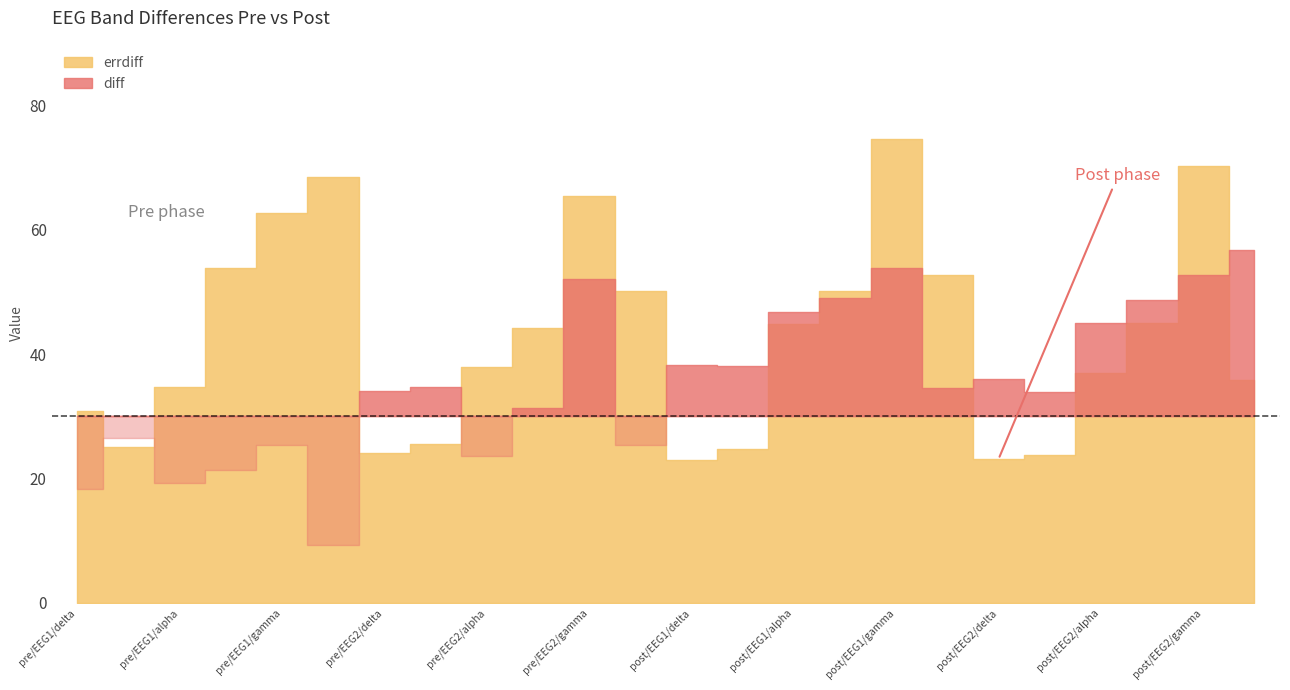

Which series has the widest spread of values?

errdiff